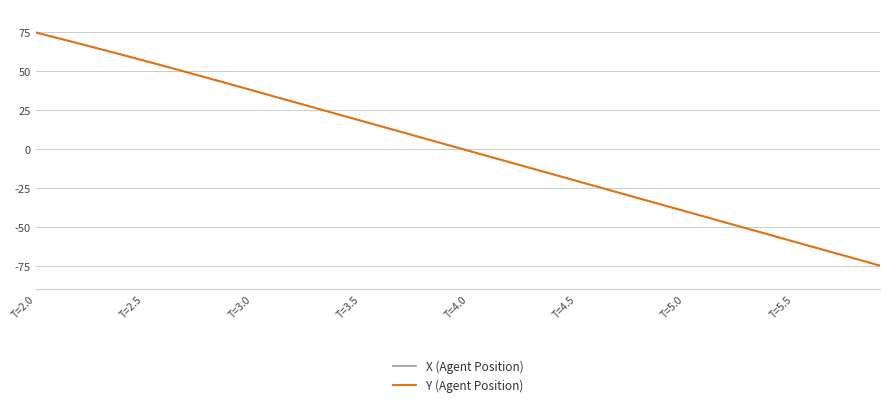

What is the maximum value for Y (Agent Position)?

75.0